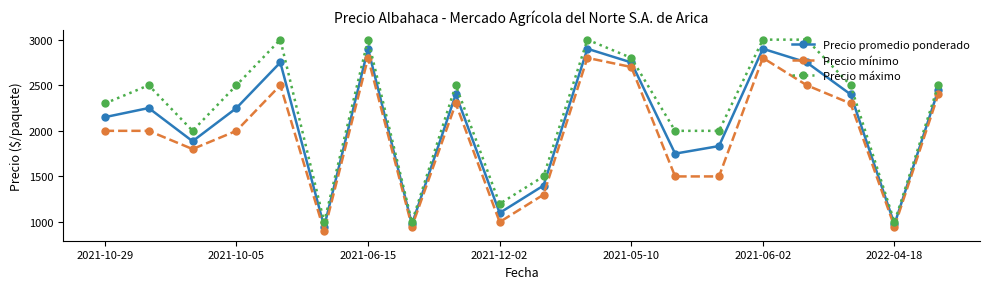

What is the maximum value shown in the chart?

3000